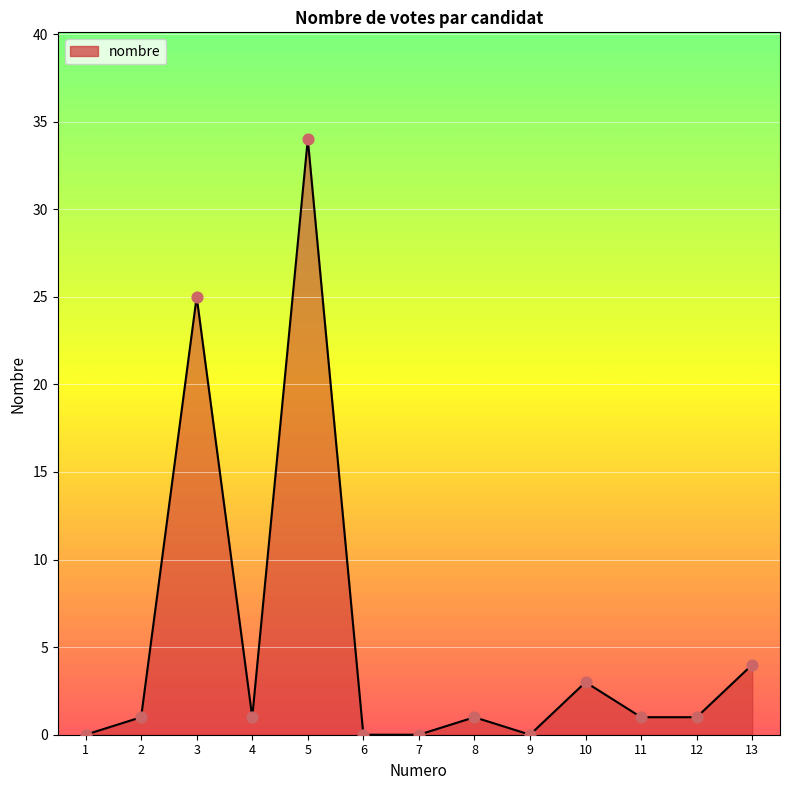

Between 13 and 2, which is larger?

13